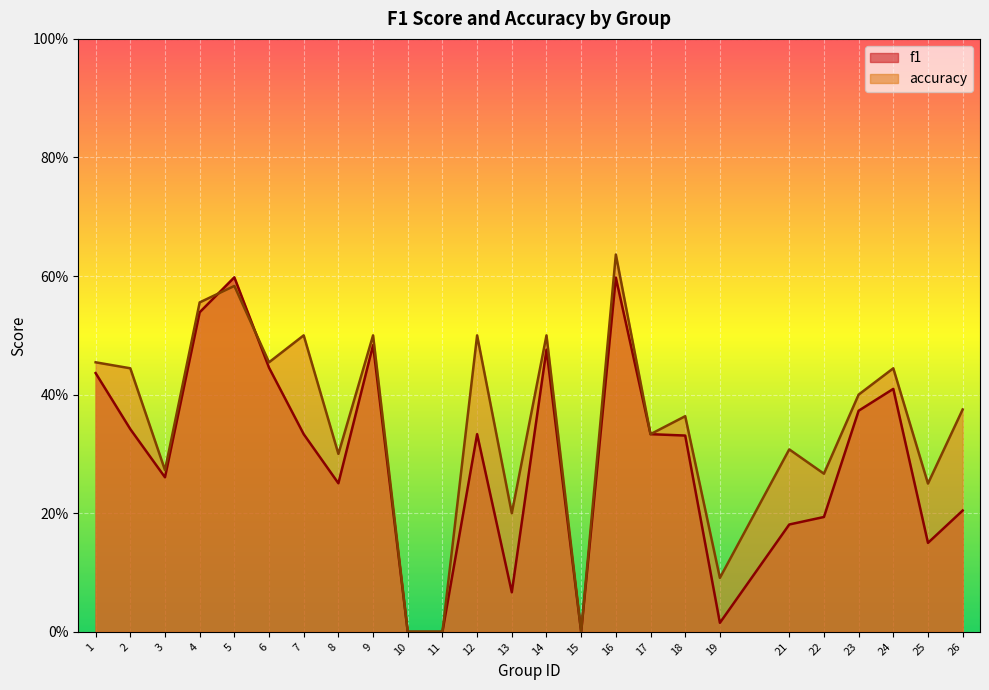

What is the difference between the highest and lowest values at 13?

0.1